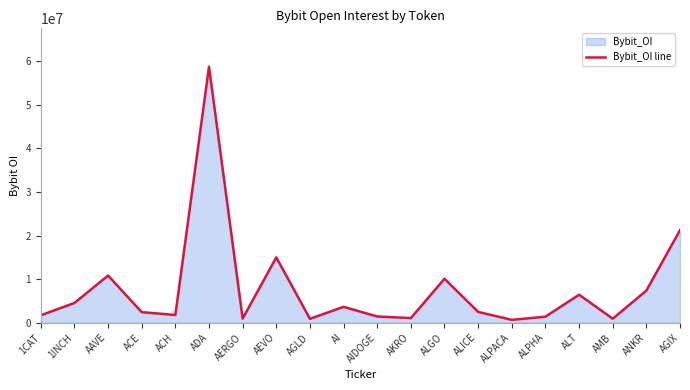

Where is the first local maximum?

AAVE